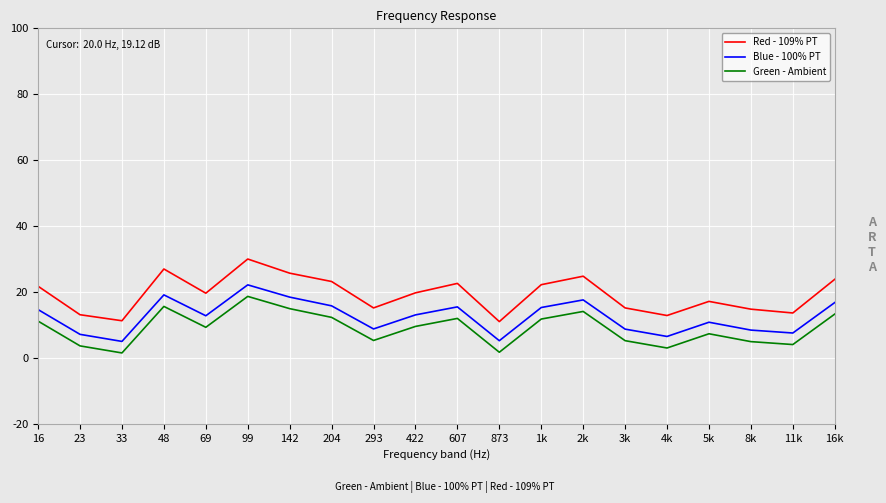

What is the smallest value displayed?

1.5